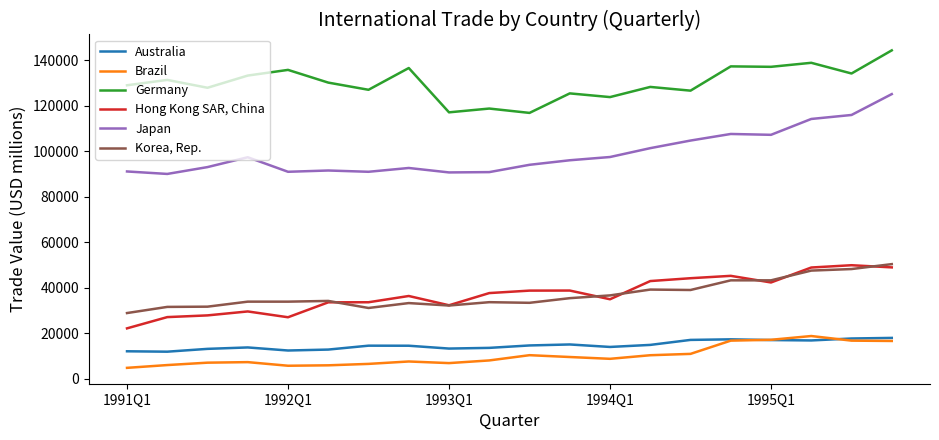

At how many categories does at least one series exceed 53297?

20